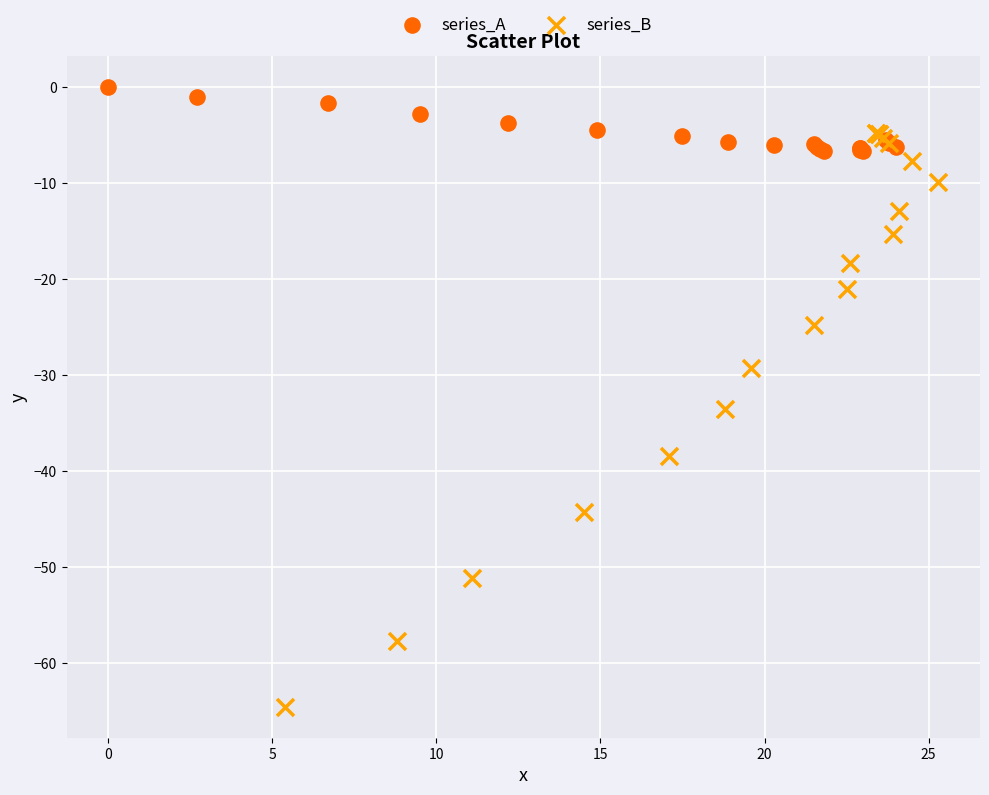

Which series contains the lowest Y value?

series_B